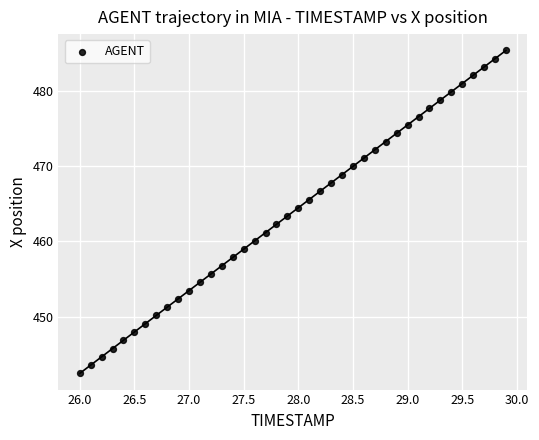

What is the range of Y values (max minus min)?

42.9